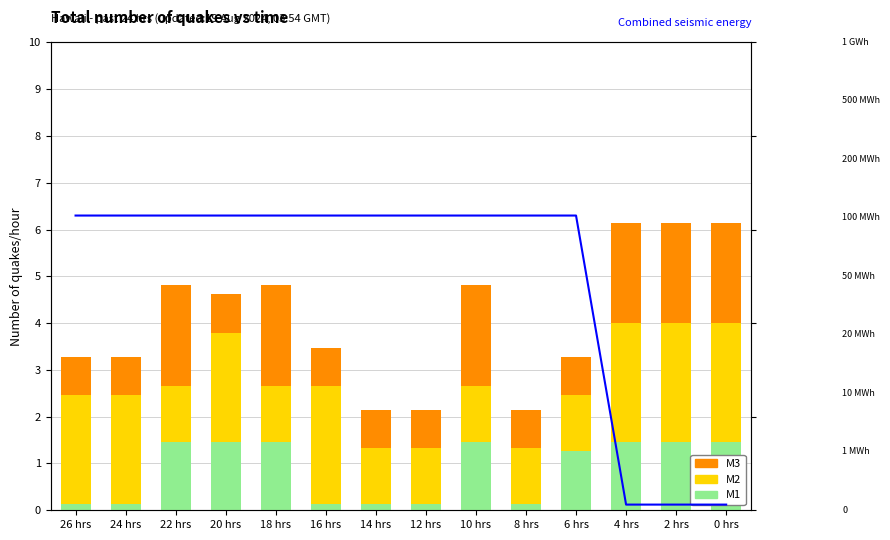

How many groups of bars are there?

14